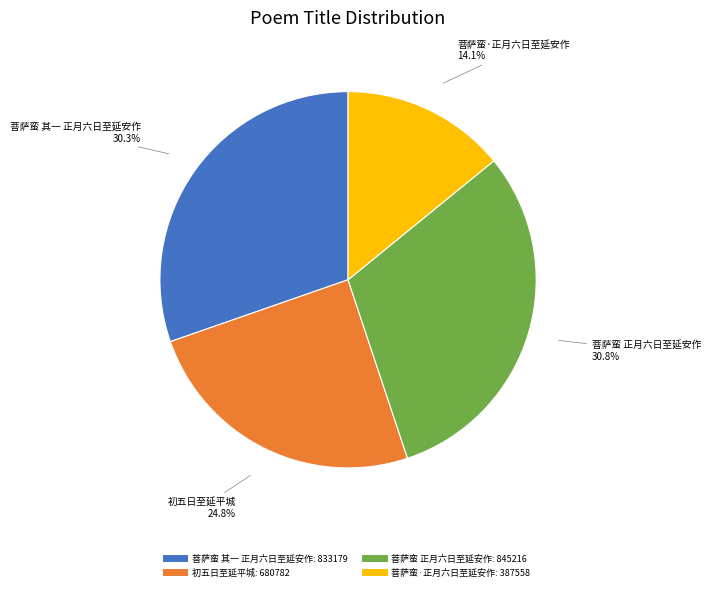

Count the number of slices in the pie.

4